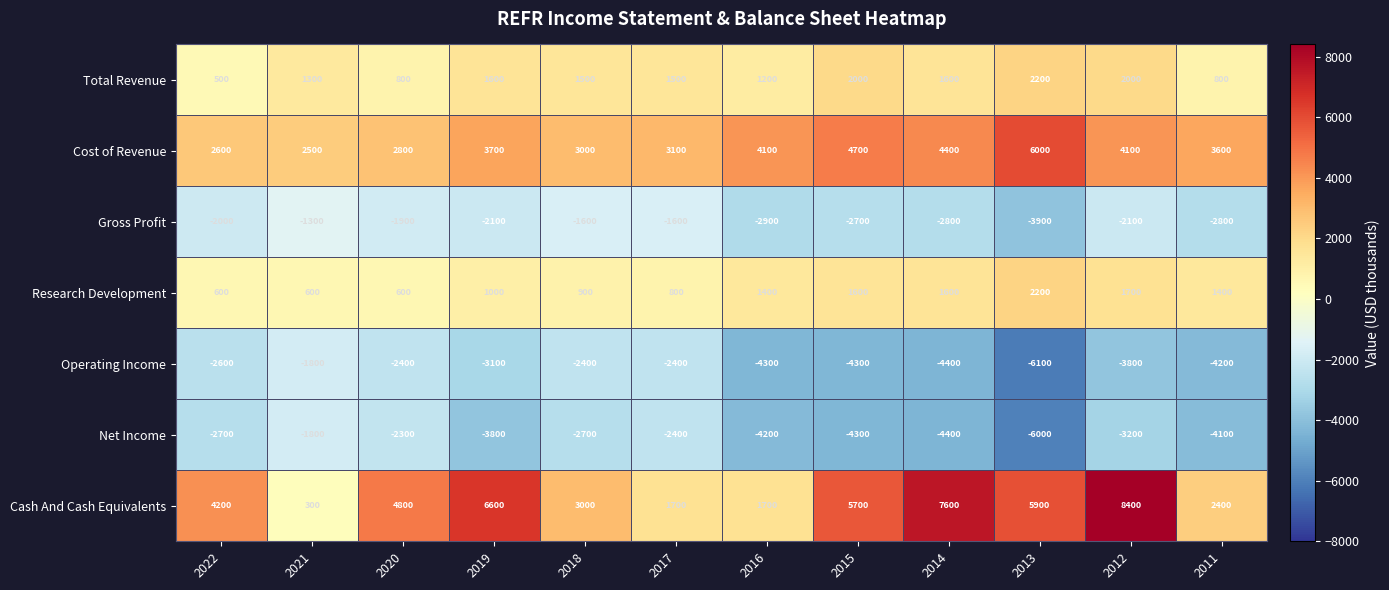

What is the difference between the highest and lowest values at 2021?

4300